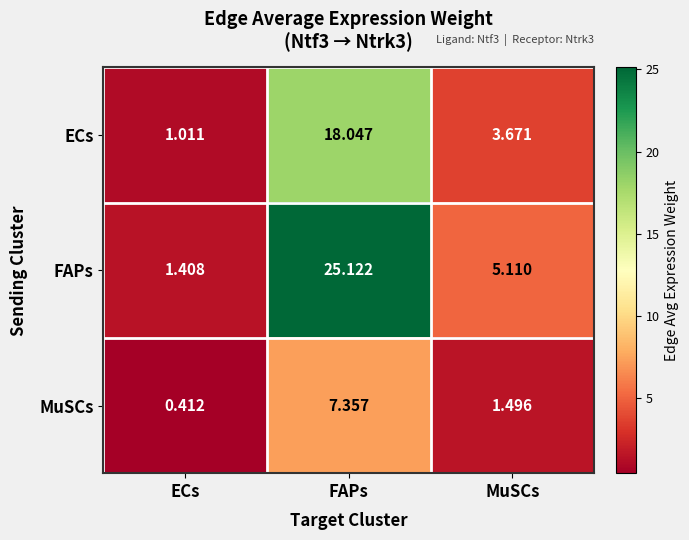

Between FAPs and MuSCs, which series saw the biggest shift?

FAPs